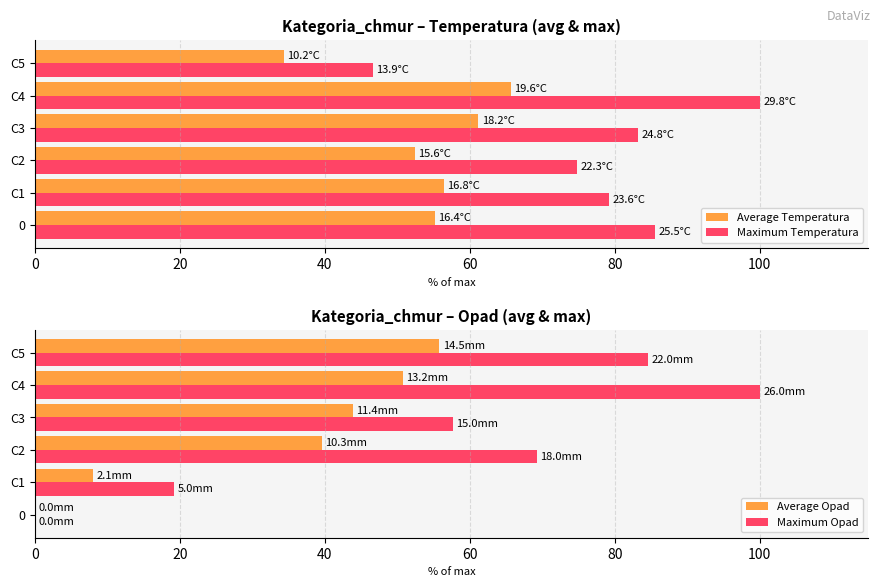

Count the number of categories in the chart.

6